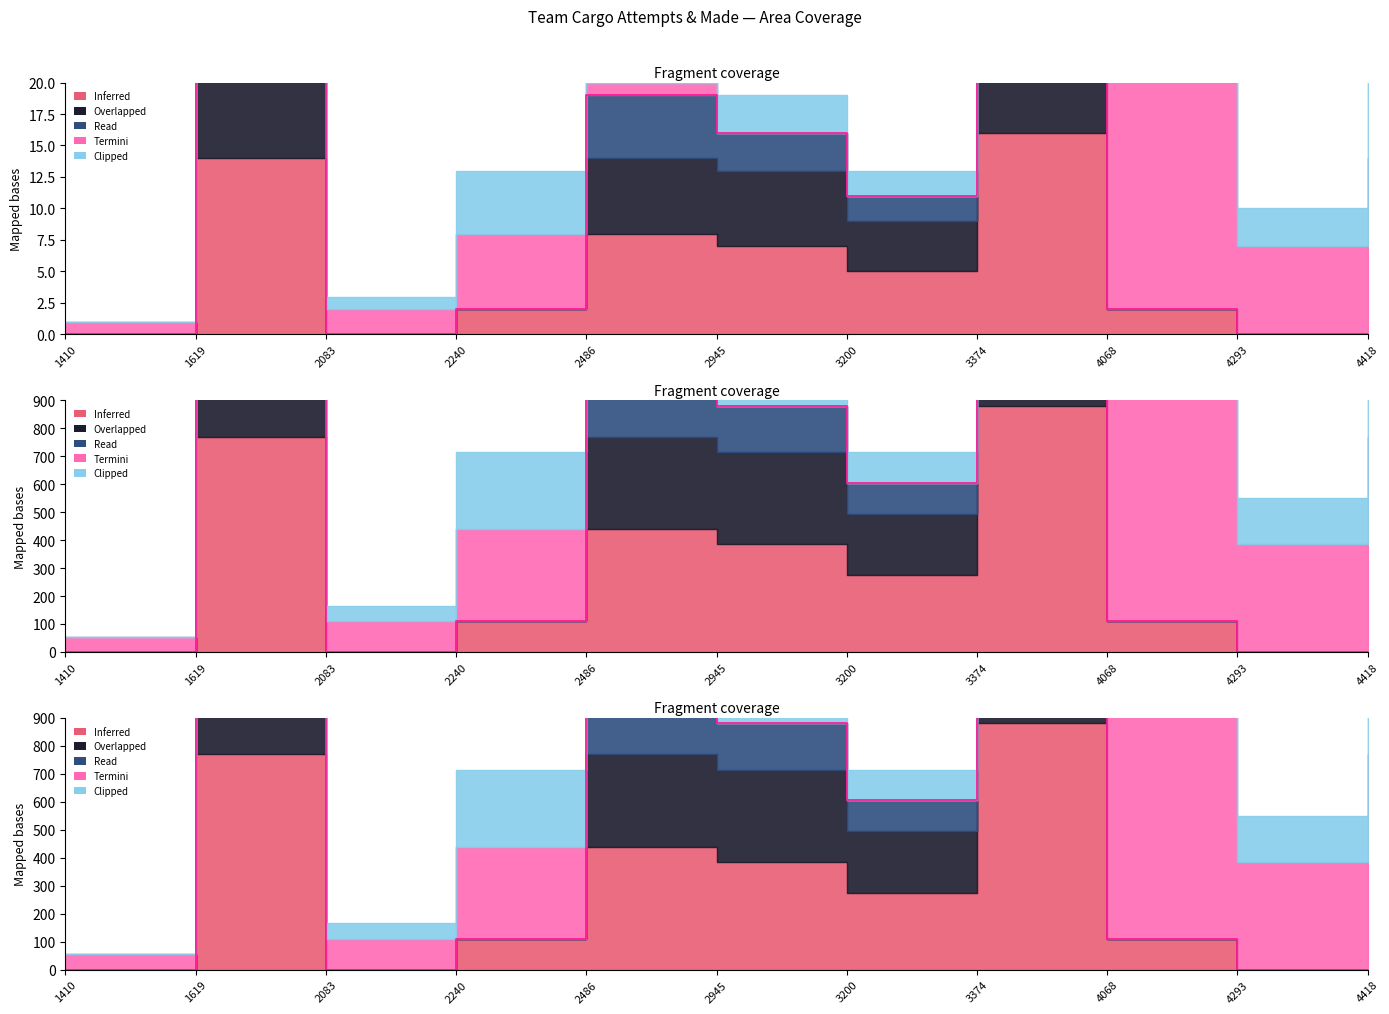

What is the difference between the values at 2945 and 1619?

1155